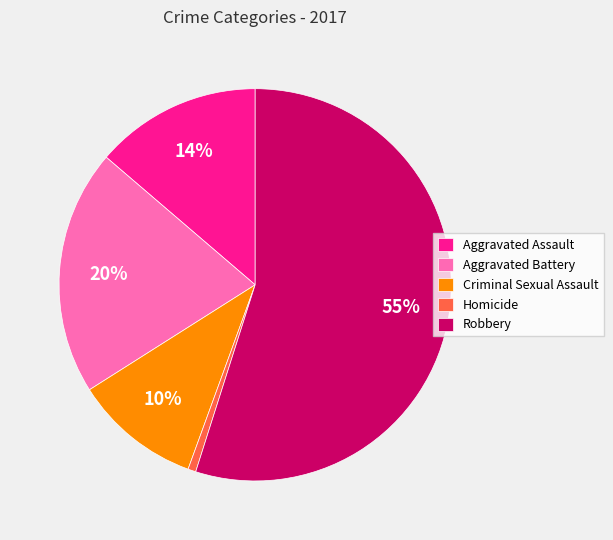

Does any single category account for the majority?

Yes